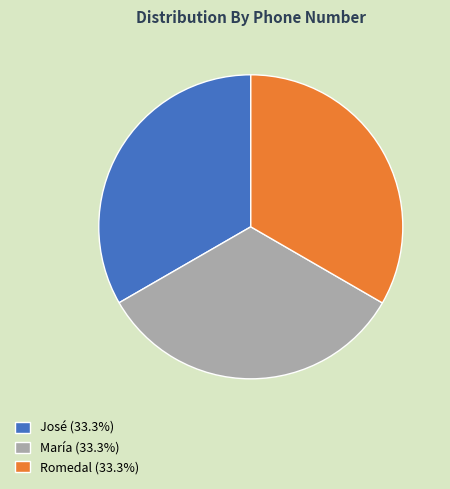

Is there any slice that represents more than half of the pie?

No